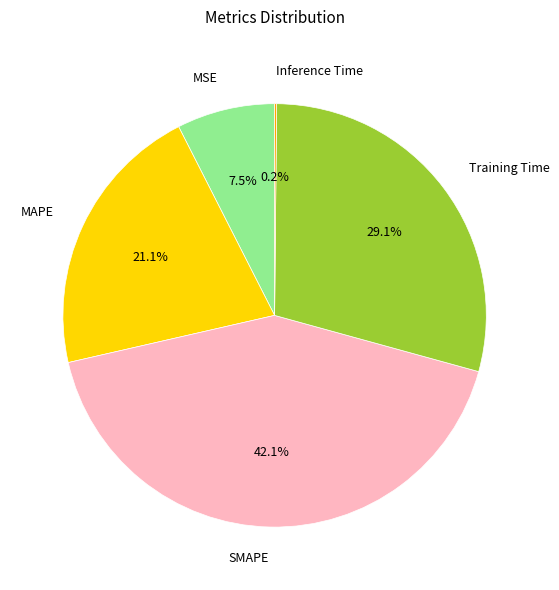

What percentage do SMAPE and MSE together represent?

49.6%